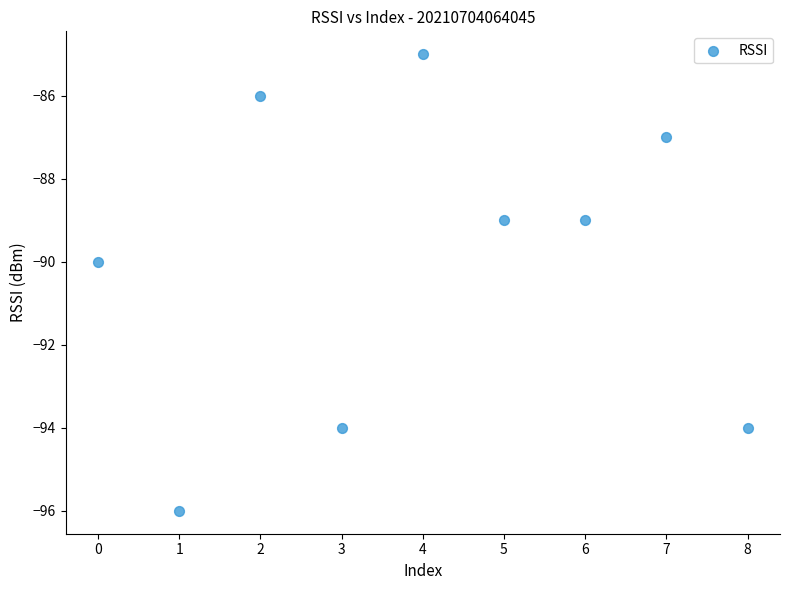

What is the average Y value?

-90